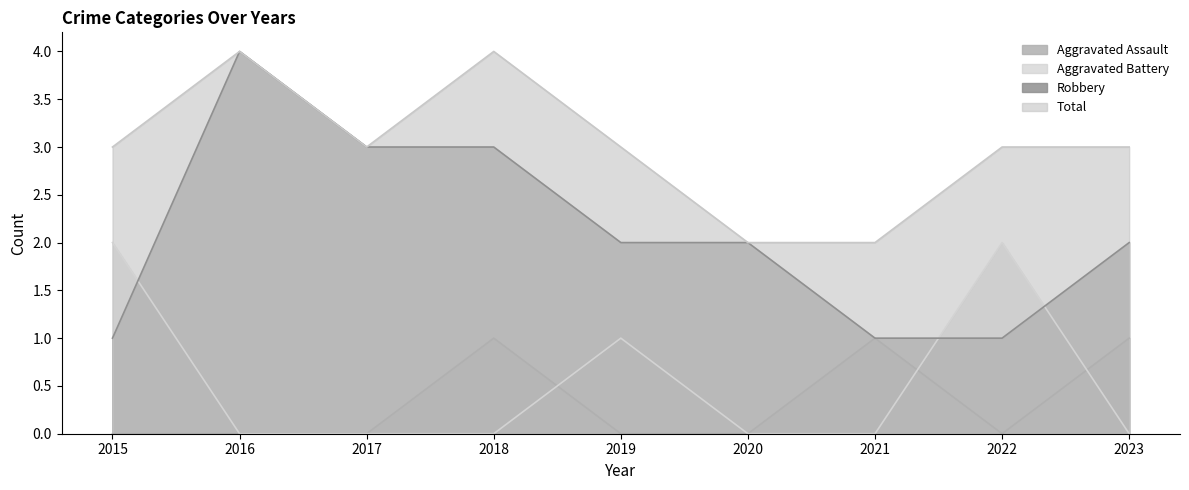

Between 2022 and 2019, which is larger?

2022